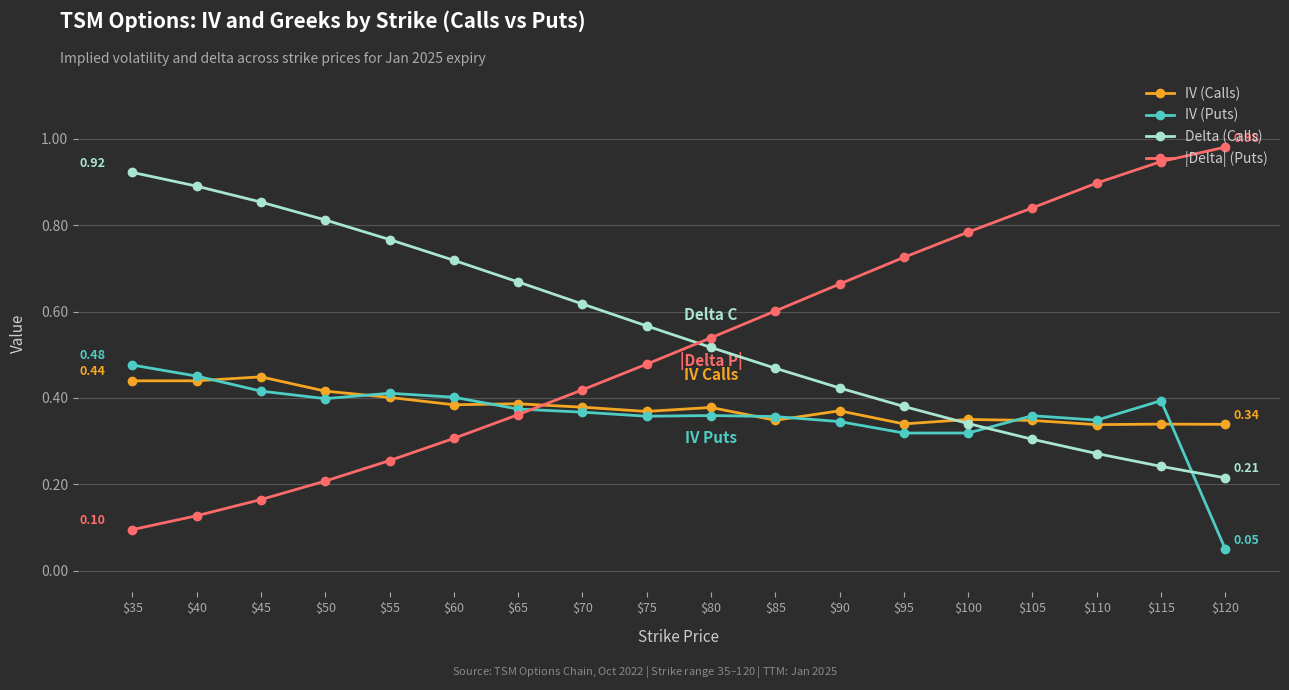

What are all the series names shown in the legend?

IV (Calls), IV (Puts), Delta (Calls), |Delta| (Puts)